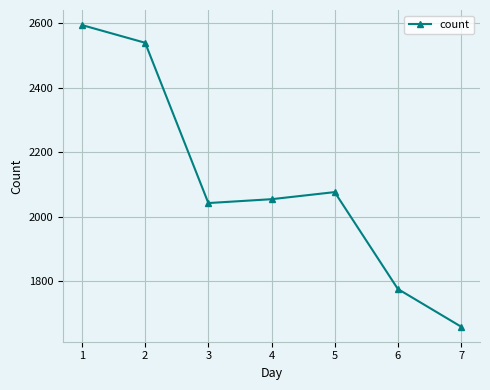

True or false: the data shows 1115 at 4.

False